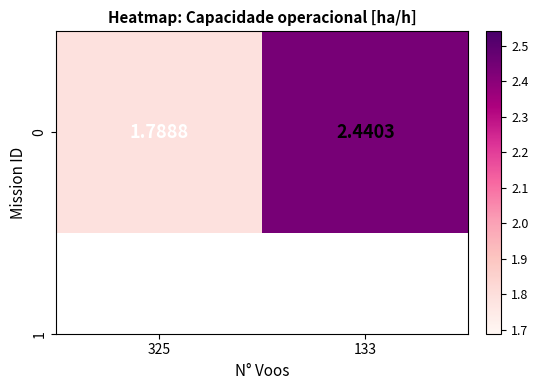

List the labels in order of value, smallest first.

325, 133